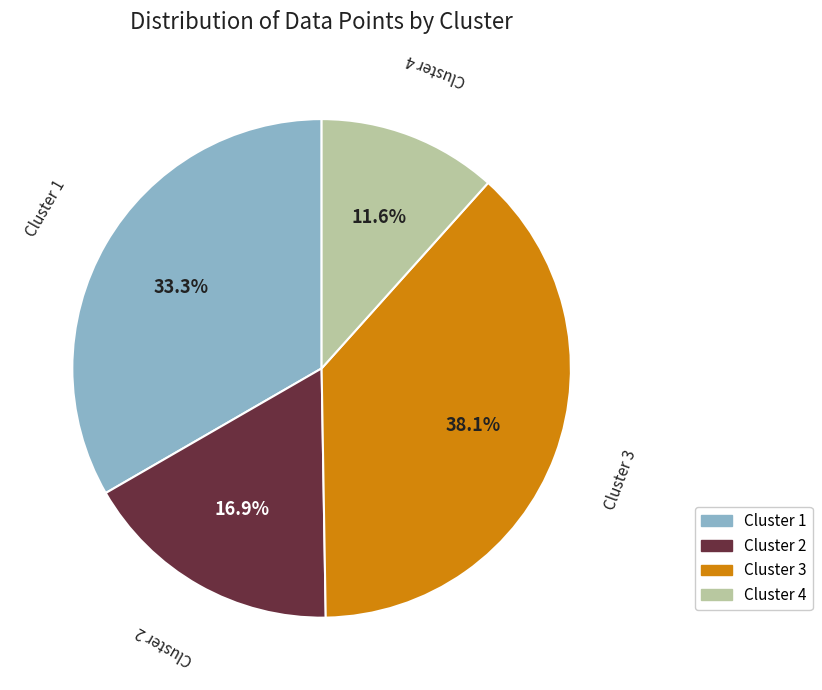

True or false: Cluster 3 accounts for 47% of the total.

False